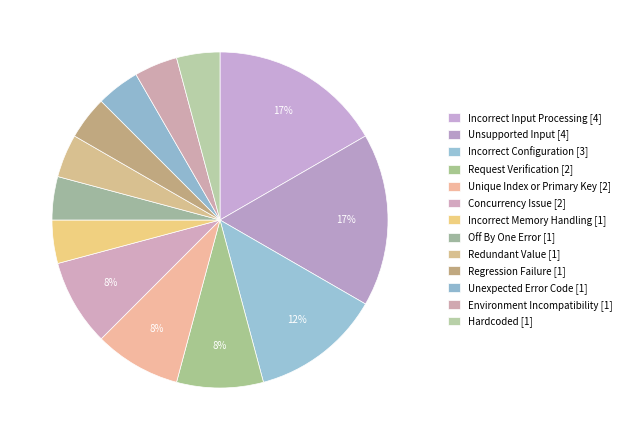

How many slices are in this pie chart?

13